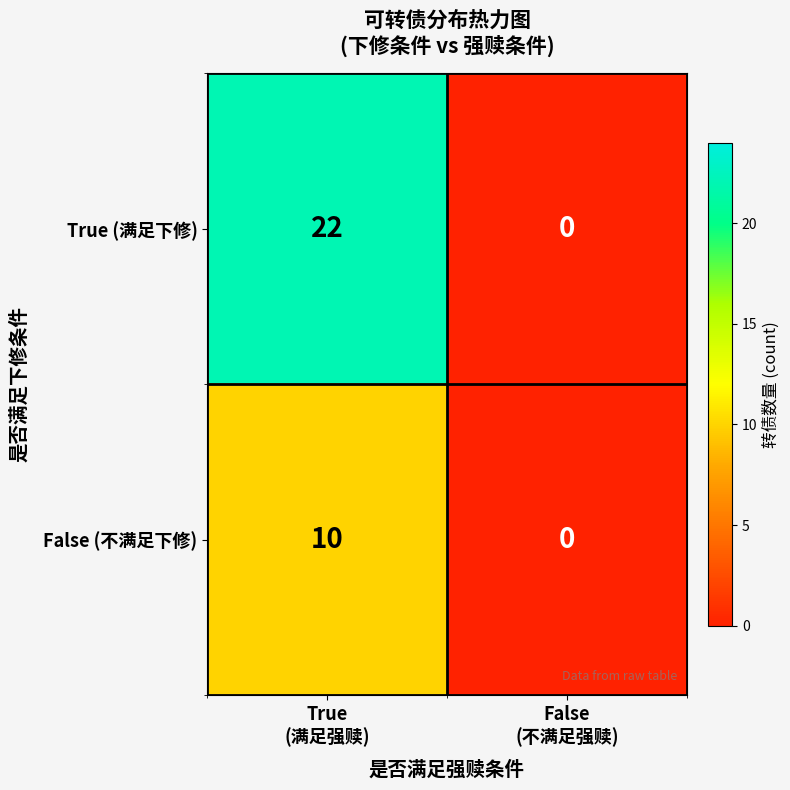

Which series has the largest range (max minus min)?

True (满足下修)